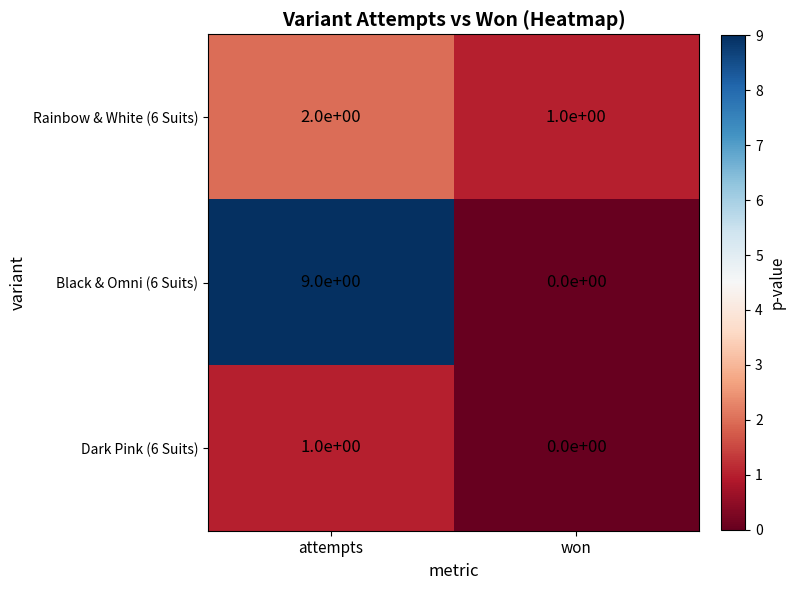

At which category does the chart reach its minimum across all series?

won